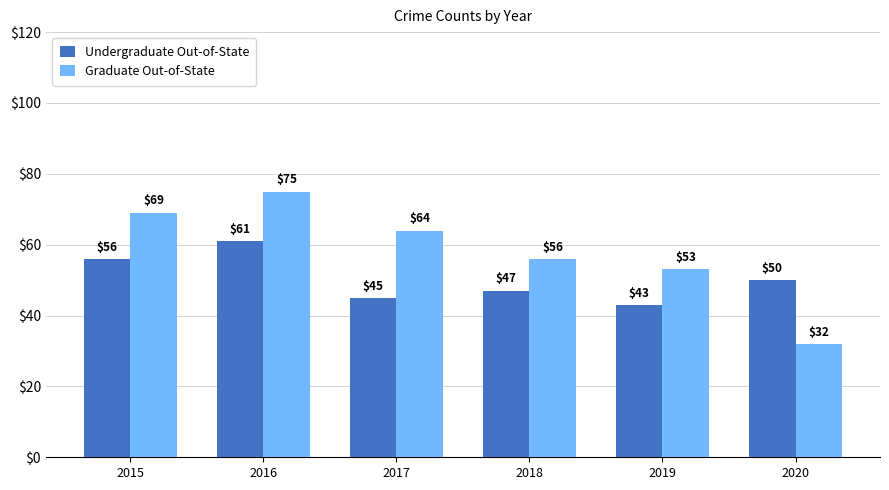

Which label corresponds to the largest value in the chart?

2016